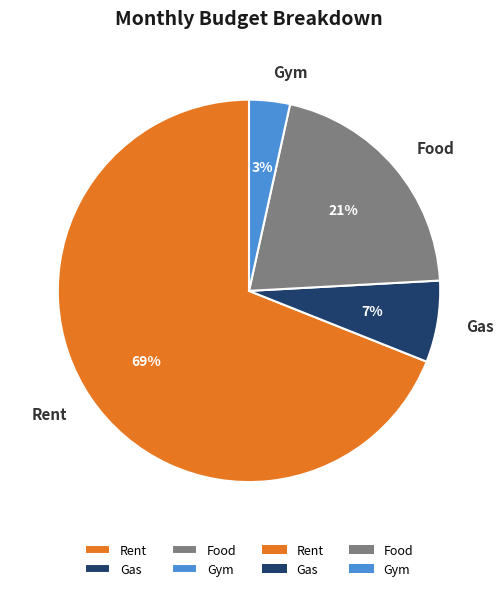

Do Rent and Food together represent more than half of the pie?

Yes